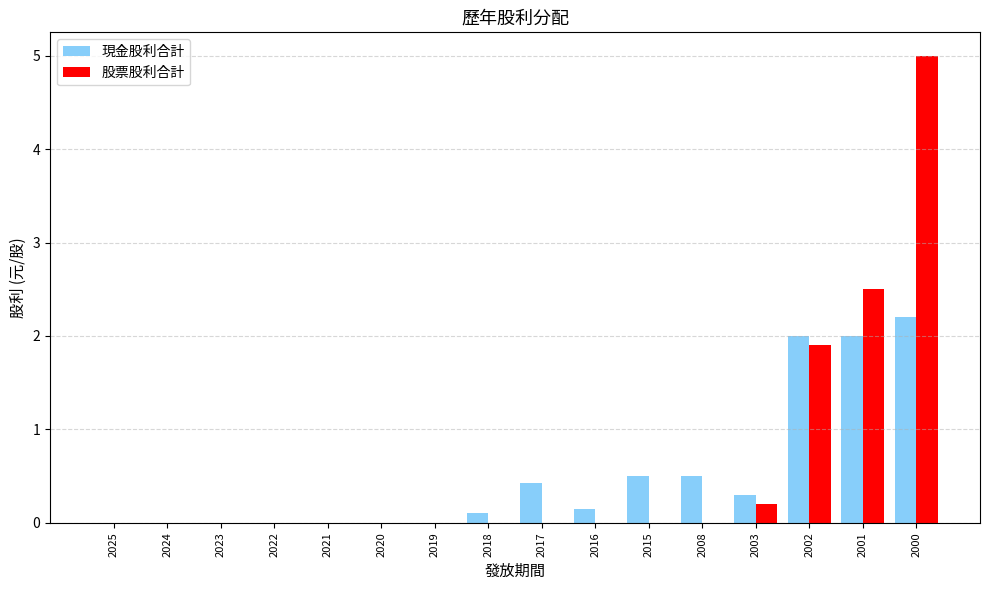

At which label does 股票股利合計 reach its peak?

2000